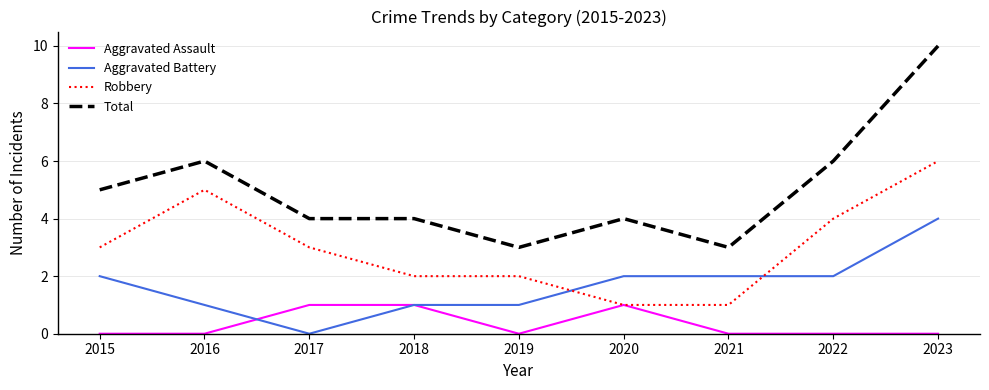

Which series has the widest spread of values?

Total